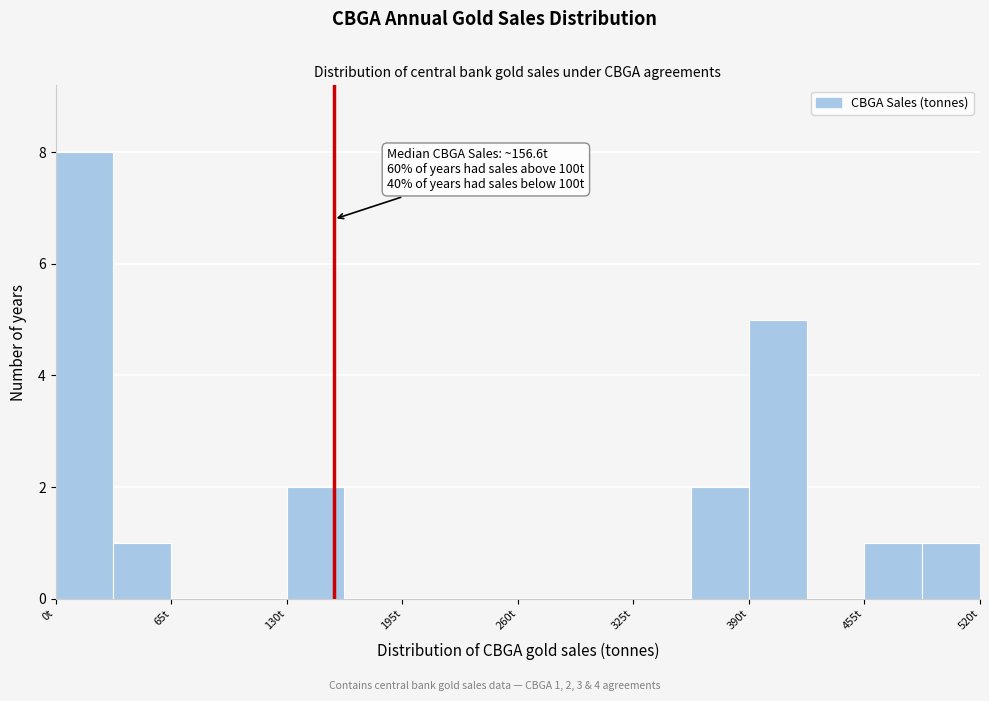

Read against the x-axis, roughly where is the centre of the tallest bar?

20